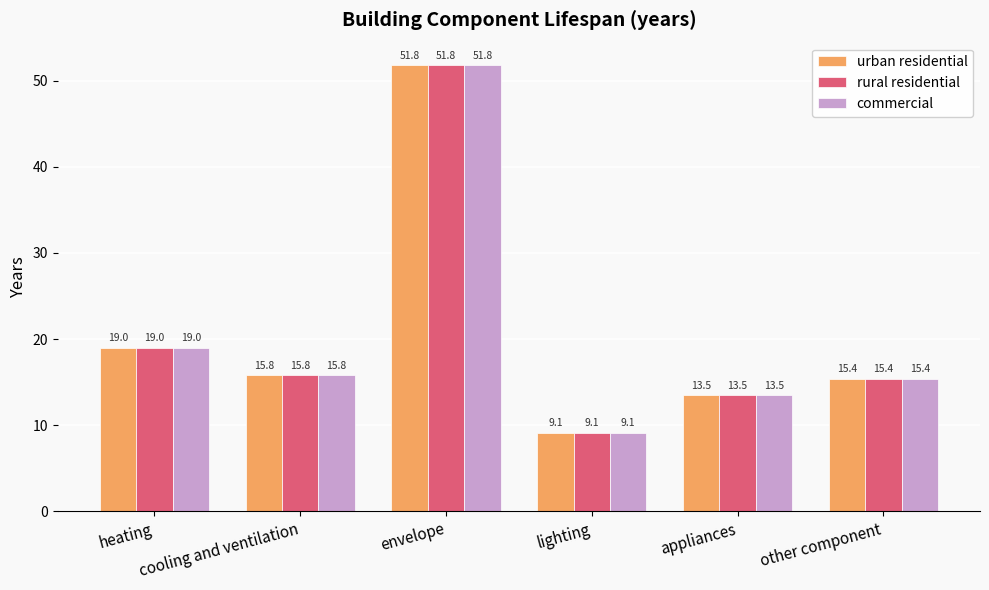

What is the highest value of the commercial series?

51.8